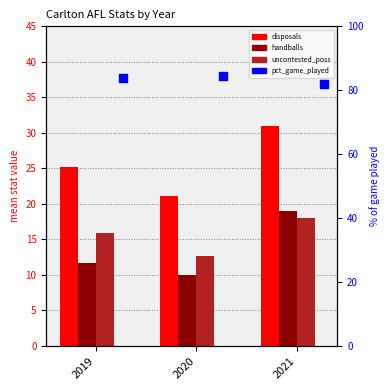

Is the value of uncontested_possessions at 2020 greater than the value of percentage_of_game_played at 2019?

No